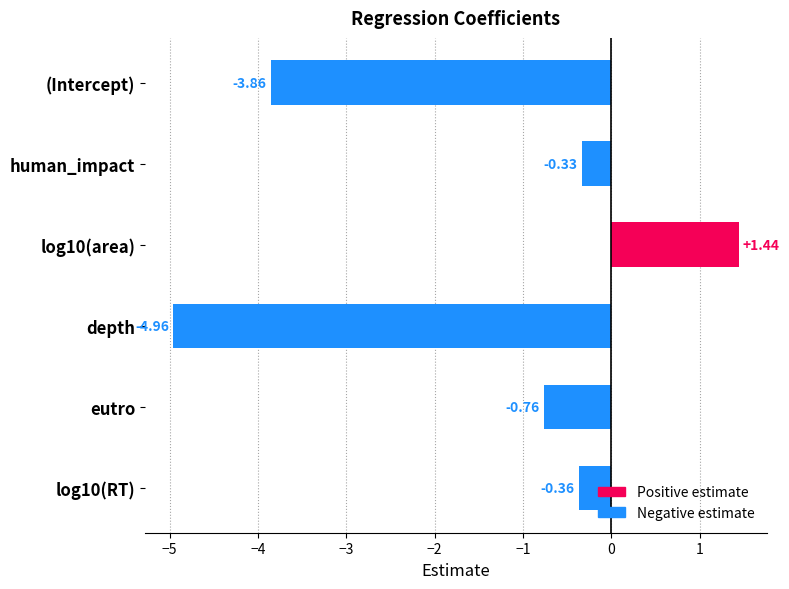

What is the difference between the values at (Intercept) and depth?

1.1